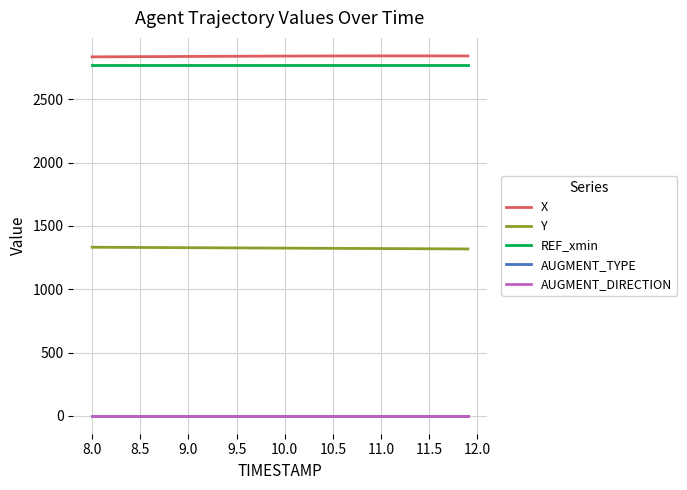

Count the number of categories in the chart.

40